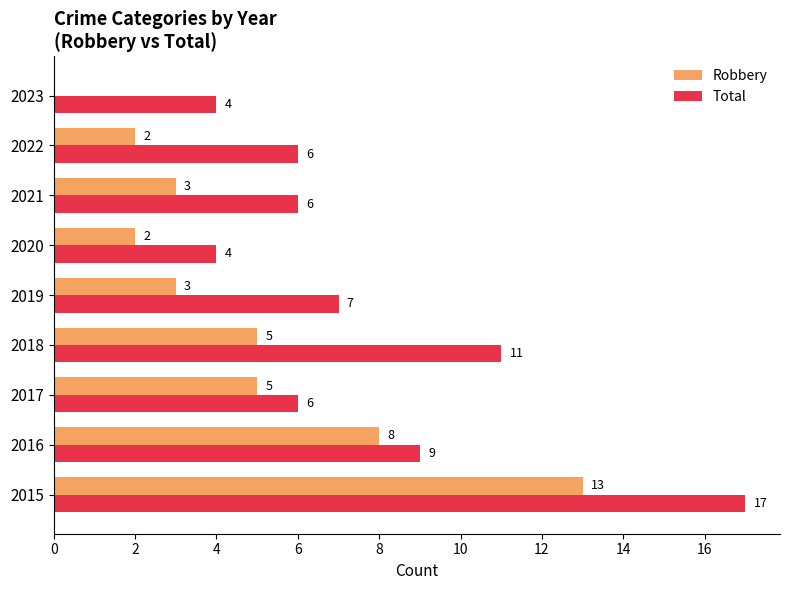

What are all the series names shown in the legend?

Robbery, Total